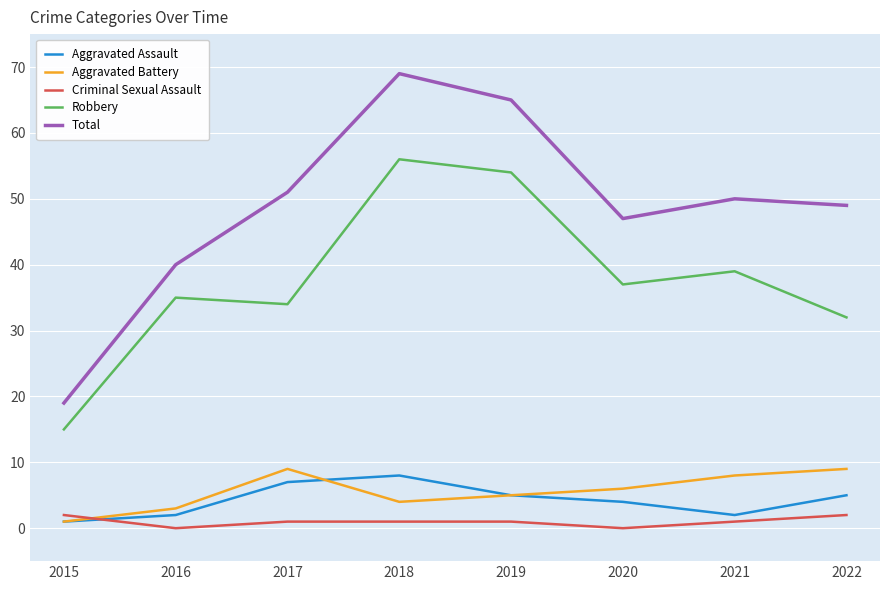

At which category is the sum across all series the highest?

2018